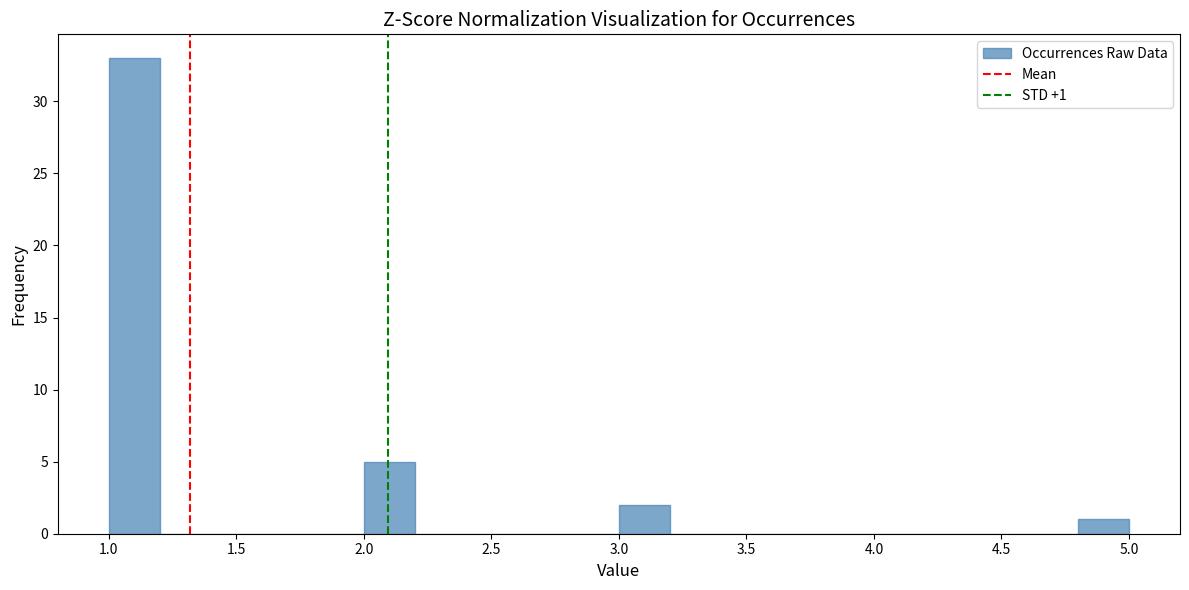

Over which range of the x-axis is the bar tallest?

1.0 to 1.2